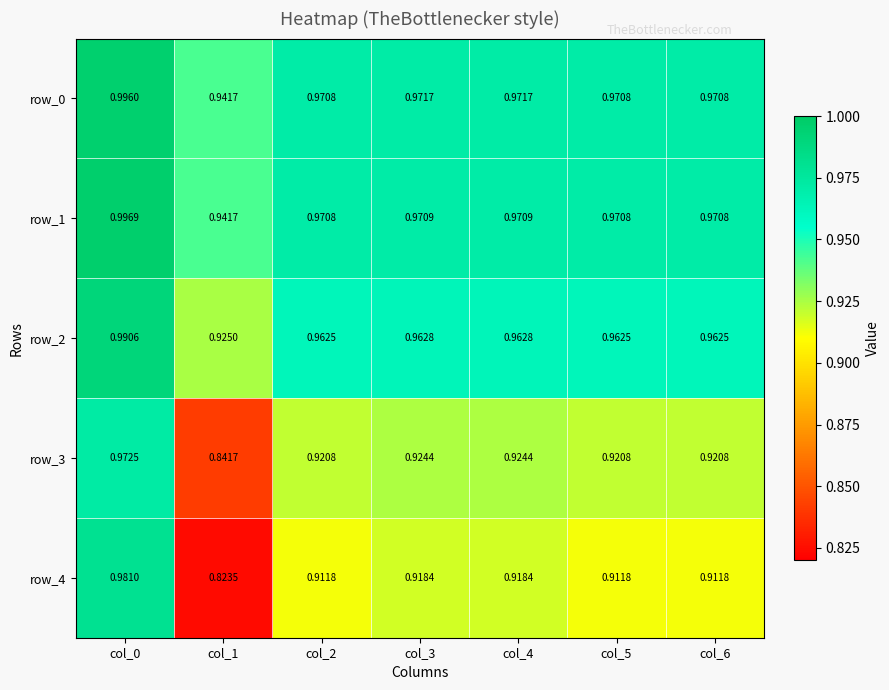

List the labels in order of row_2 value, largest first.

col_0, col_3, col_4, col_2, col_5, col_6, col_1